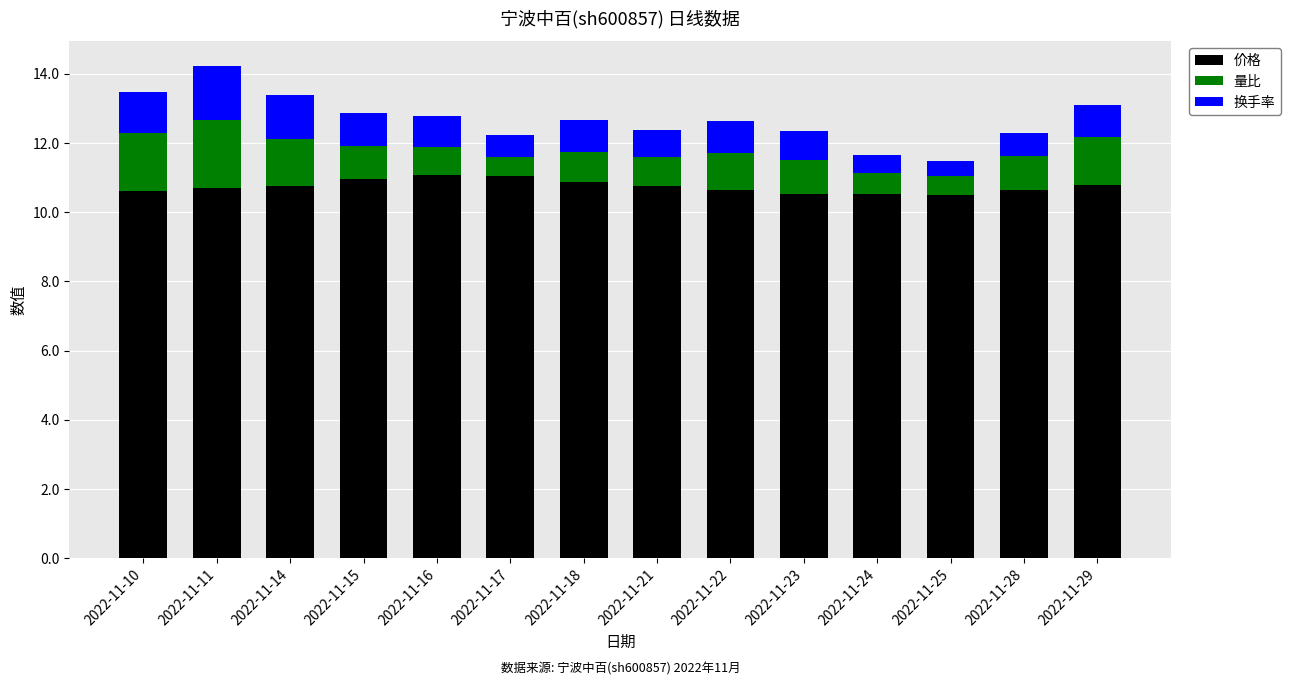

What is the total value across all series at 2022-11-23?

12.3